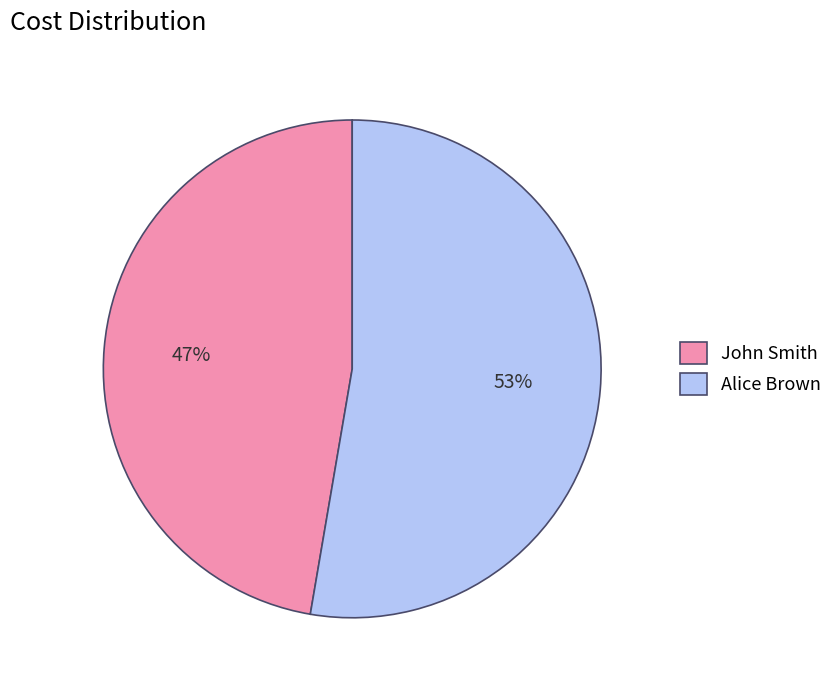

How many slices are in this pie chart?

2